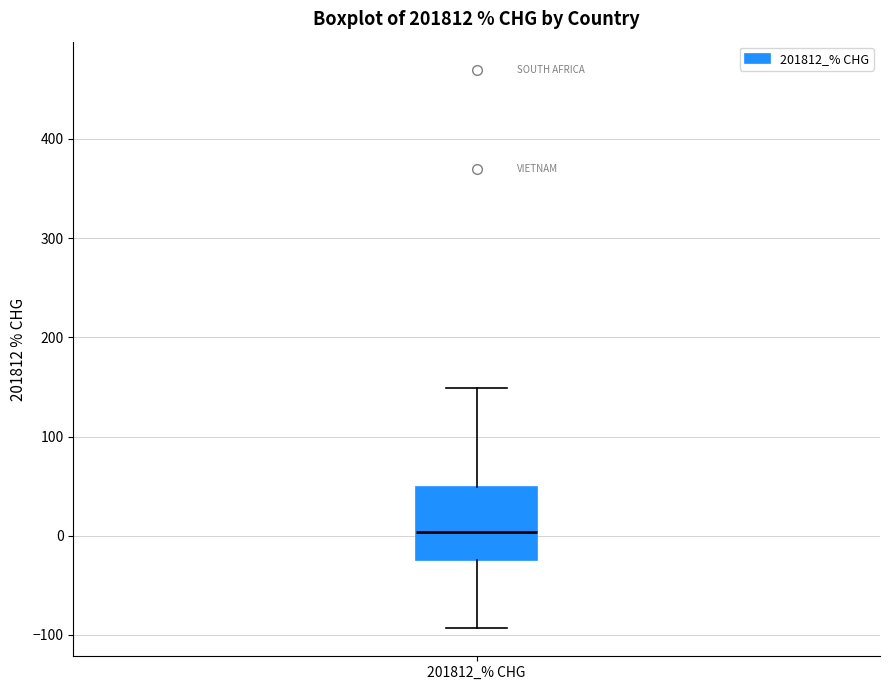

Transcribe this box plot: give where the median line is, the range the box spans, and where the two whiskers end, as read against the y-axis. The values are not printed on the chart, so give them approximately, as read against the axis.

median 0, box -20 to 50, whiskers -90 to 150